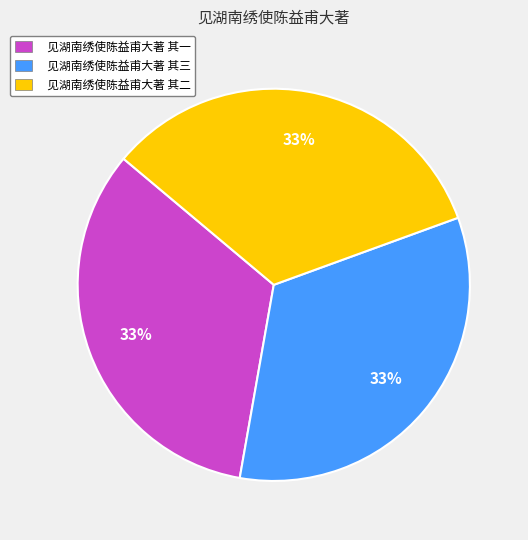

Is it true that 见湖南绣使陈益甫大著 其二 is 33% of the pie?

True